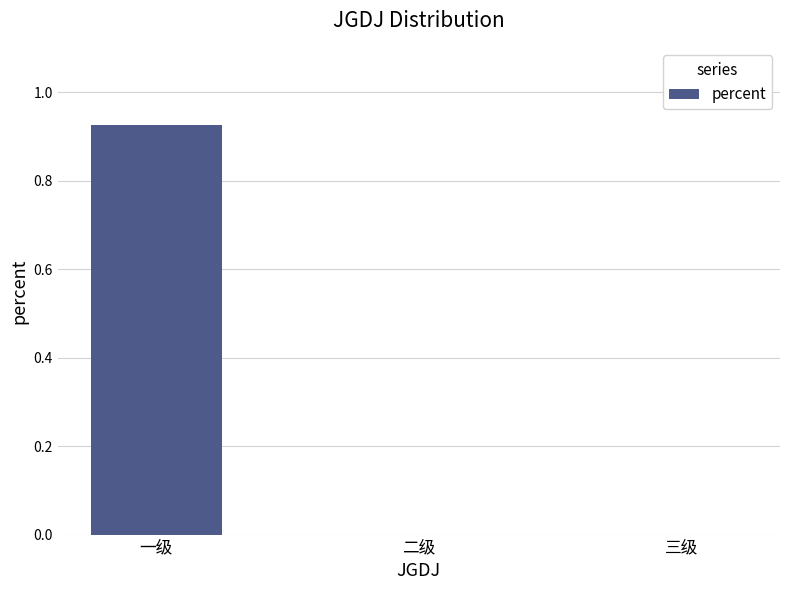

What is the change in value from 一级 to 二级?

-0.9